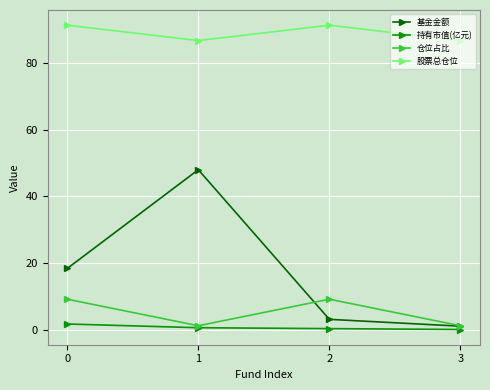

True or false: 基金金额 has a value of 3.1 at 2.

True